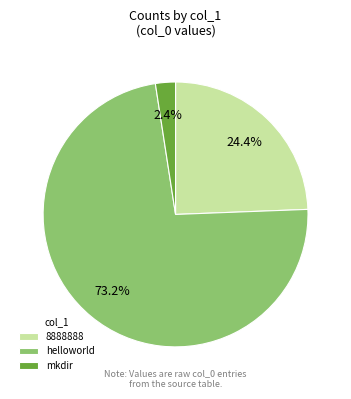

Which has a higher value, helloworld or mkdir?

helloworld